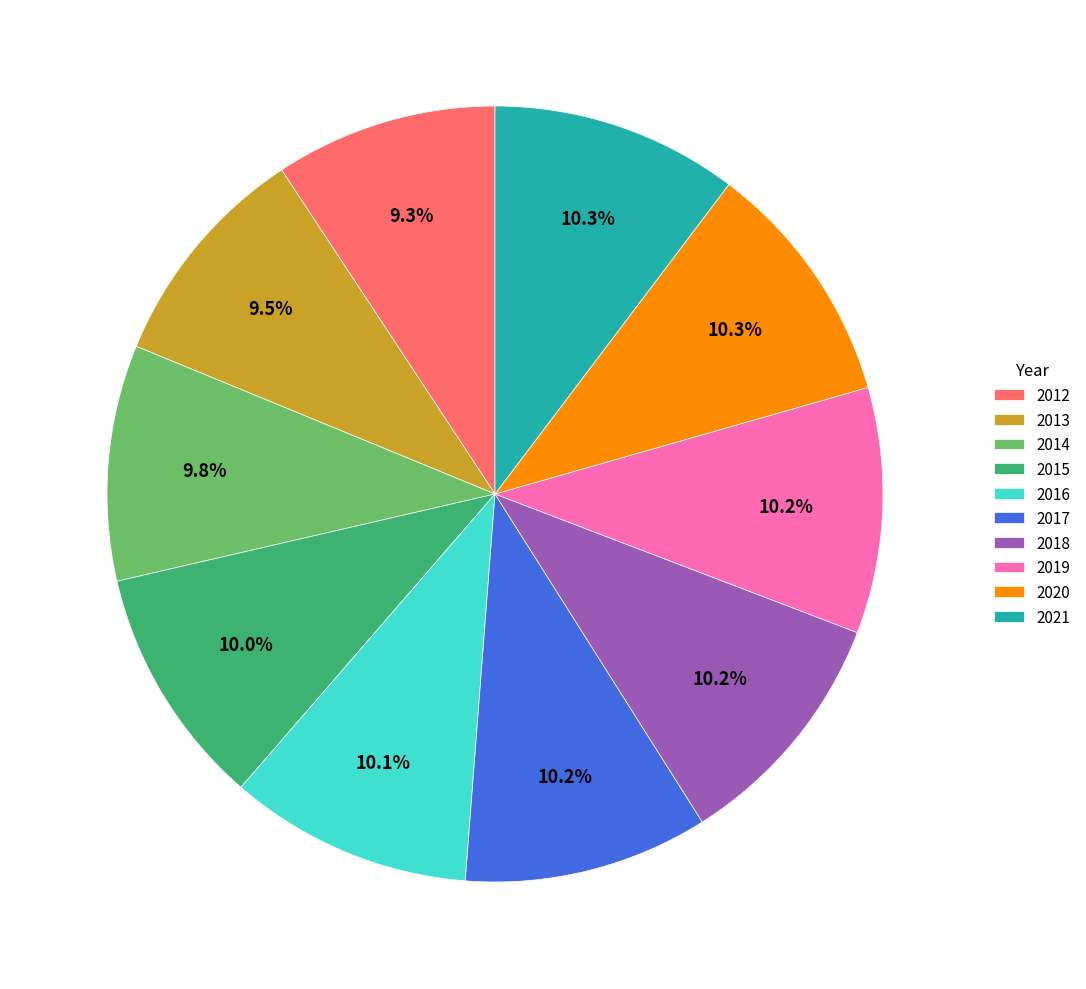

Does 2020 represent more than half of the total?

No